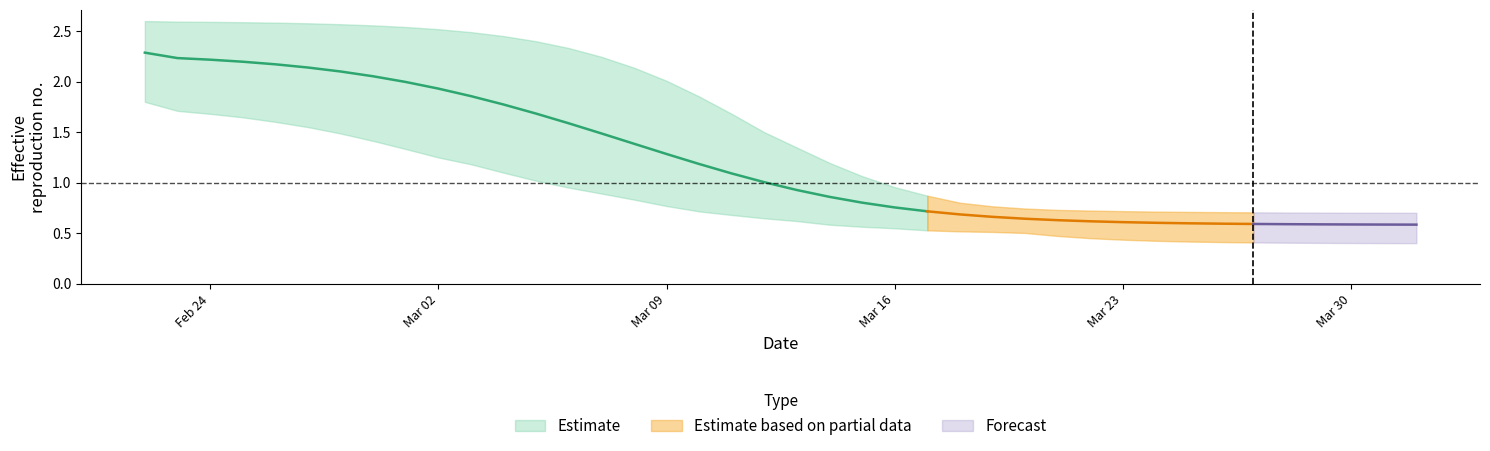

At 14, list the series in order from smallest to largest.

r_lower, r_mean, r_upper